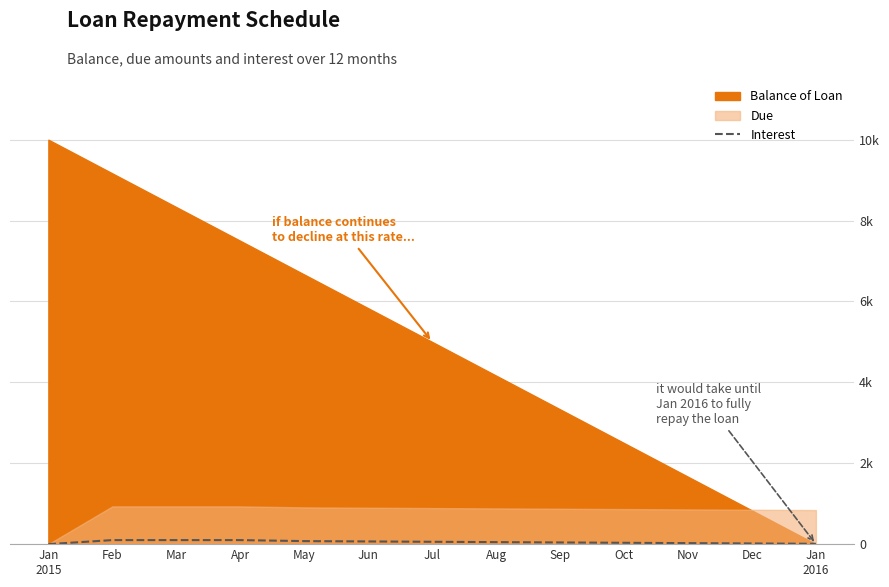

The value at Sep is 71.0. True or false?

False